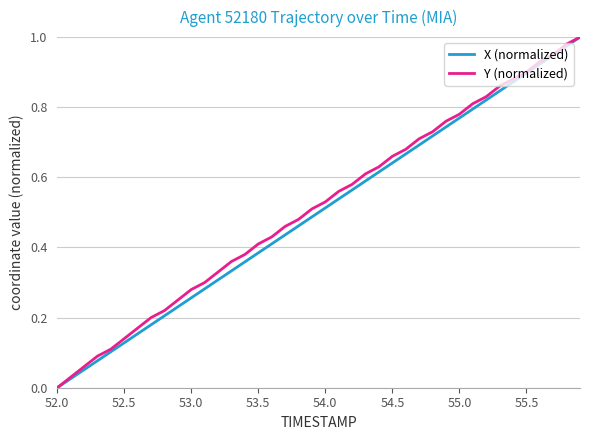

What is the difference between the second highest and second lowest values in the X (normalized) series?

0.9